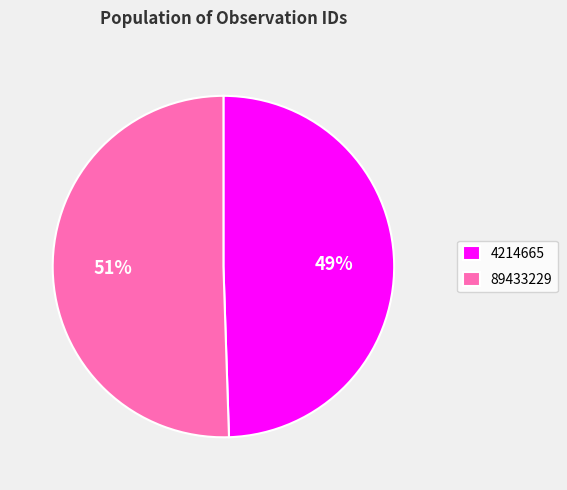

Is there any slice that represents more than half of the pie?

Yes